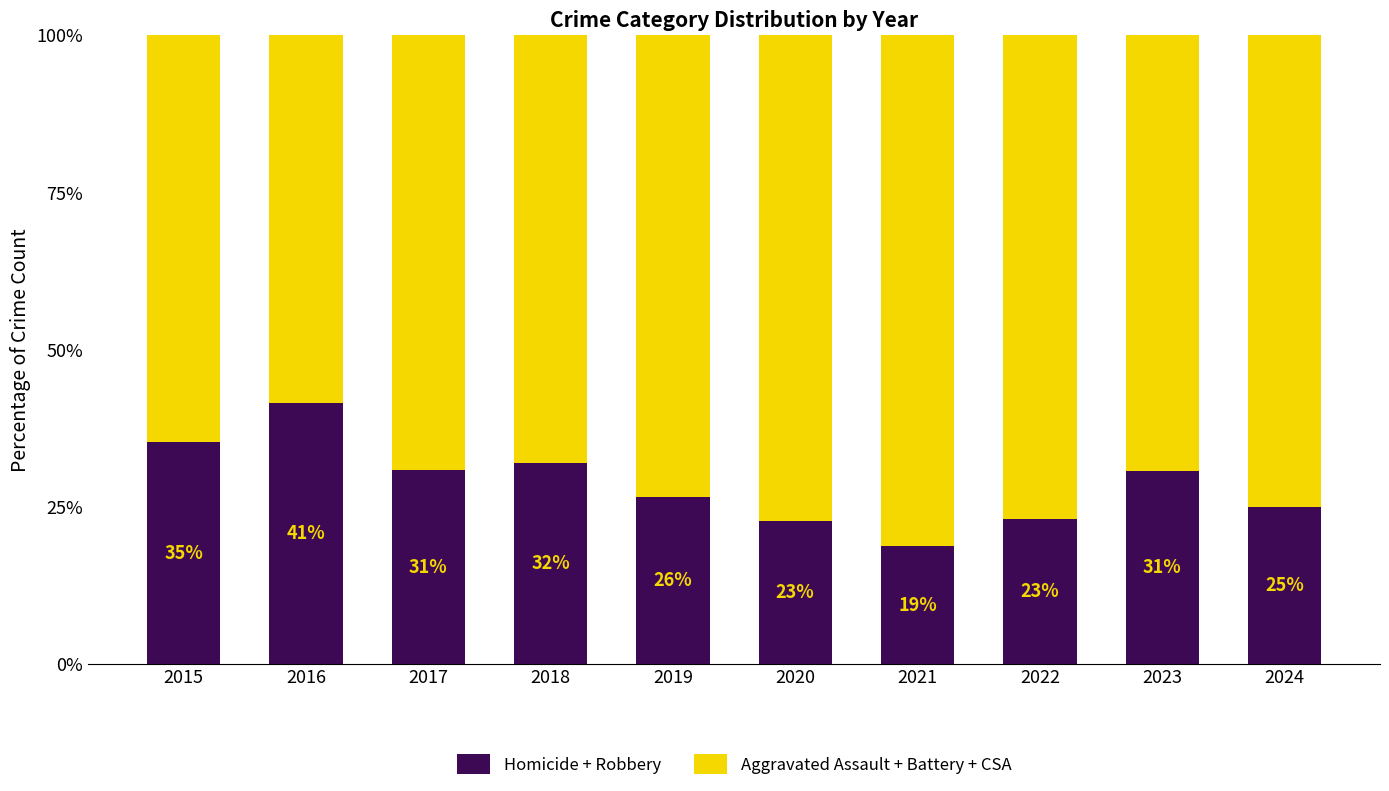

Is it true that Homicide + Robbery equals 39.9 at 2019?

False